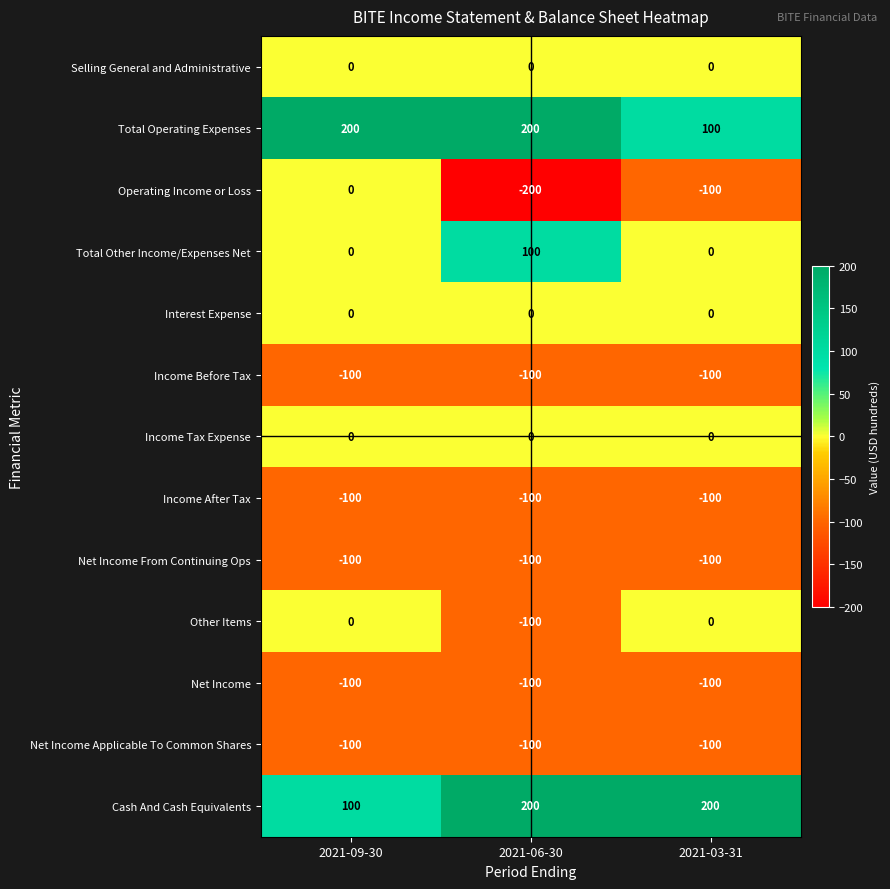

Which category has the lowest value across all series?

2021-06-30